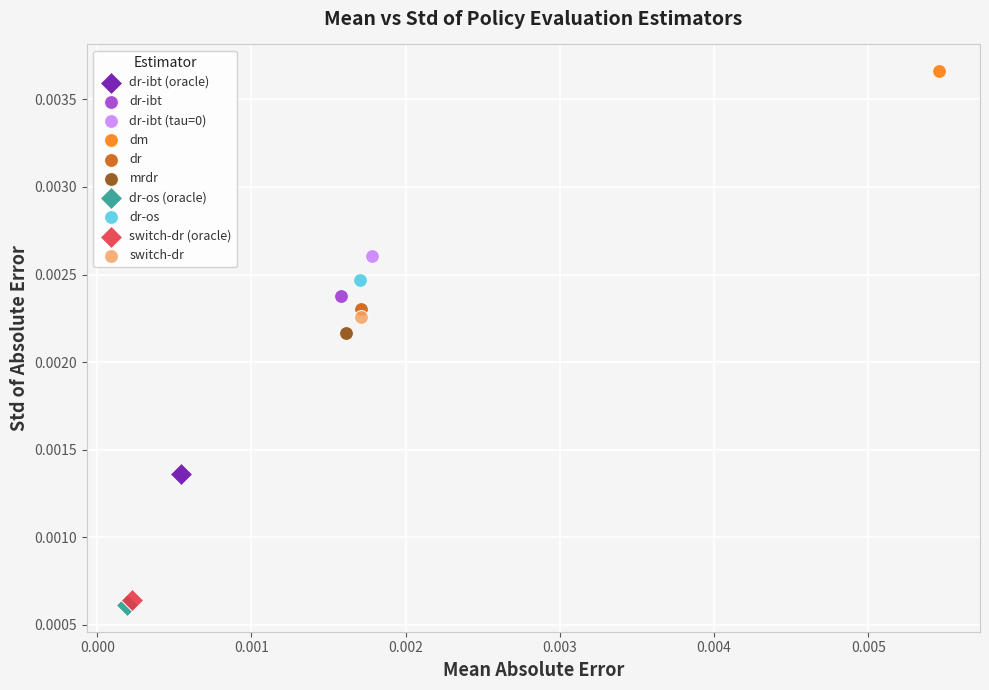

Which series contains the lowest Y value?

dr-os (oracle)